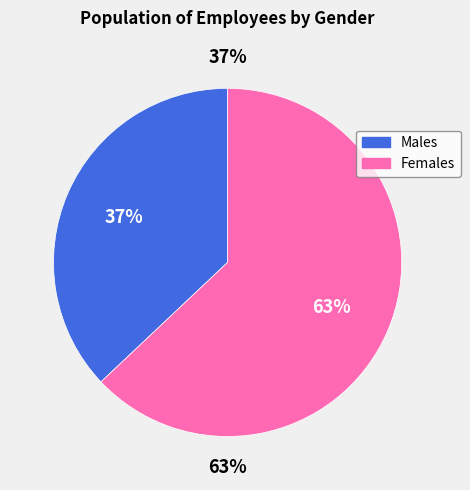

What percentage is NOT represented by ж?

37.0%